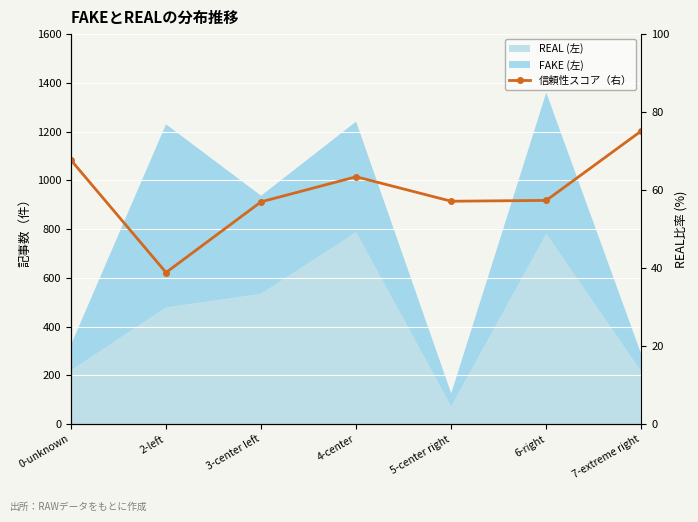

What is the difference between the values at 0-unknown and 3-center left?

10.7